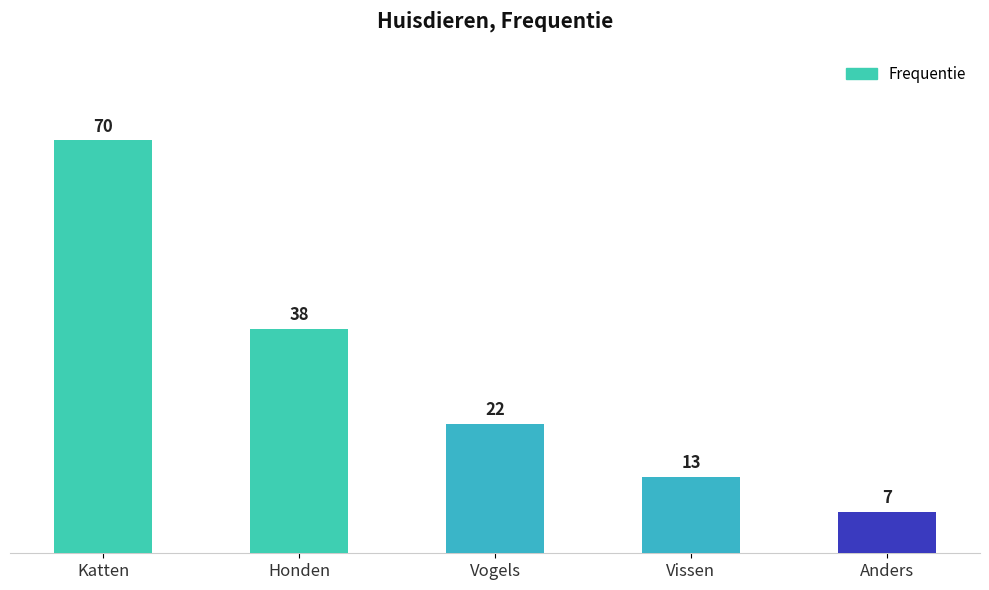

List the labels in order of value, largest first.

Katten, Honden, Vogels, Vissen, Anders